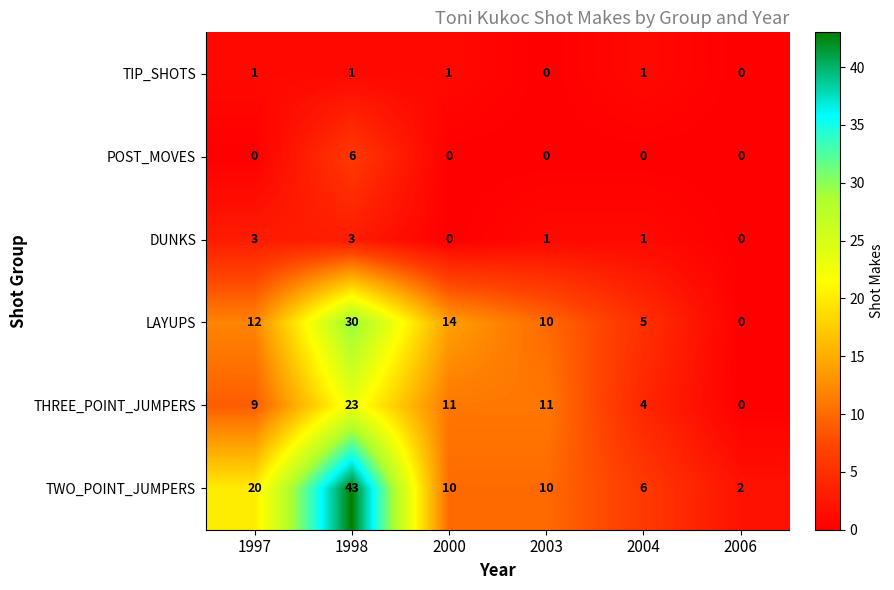

Is it true that TIP_SHOTS equals 1 at 2006?

False